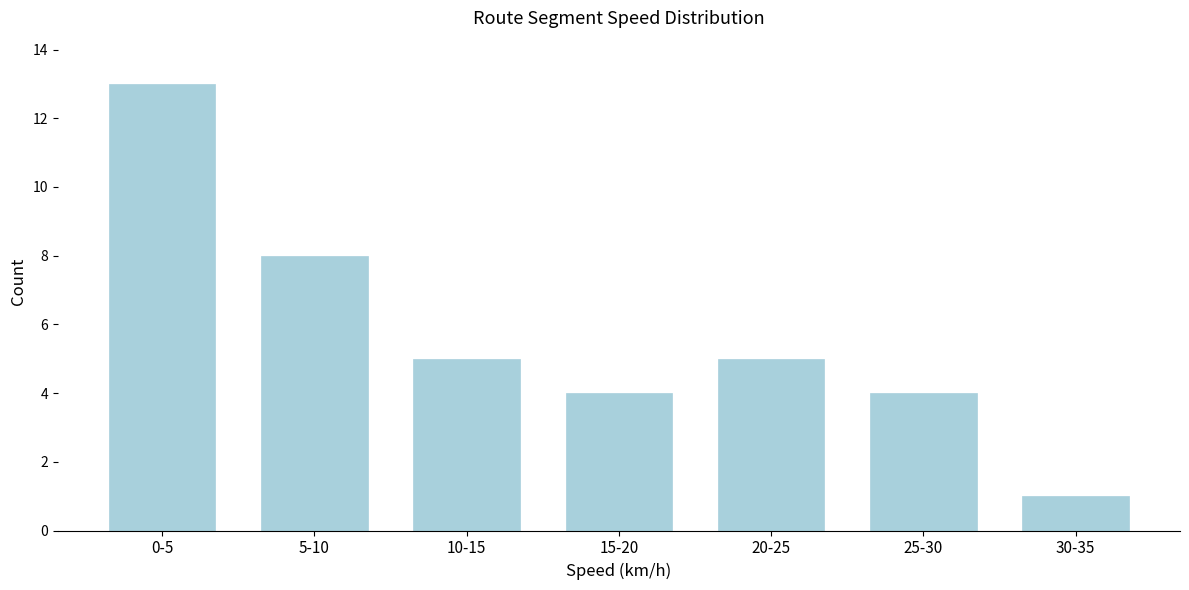

Reading left to right, extract all data points from this chart.

0-5=13	5-10=8	10-15=5	15-20=4	20-25=5	25-30=4	30-35=1